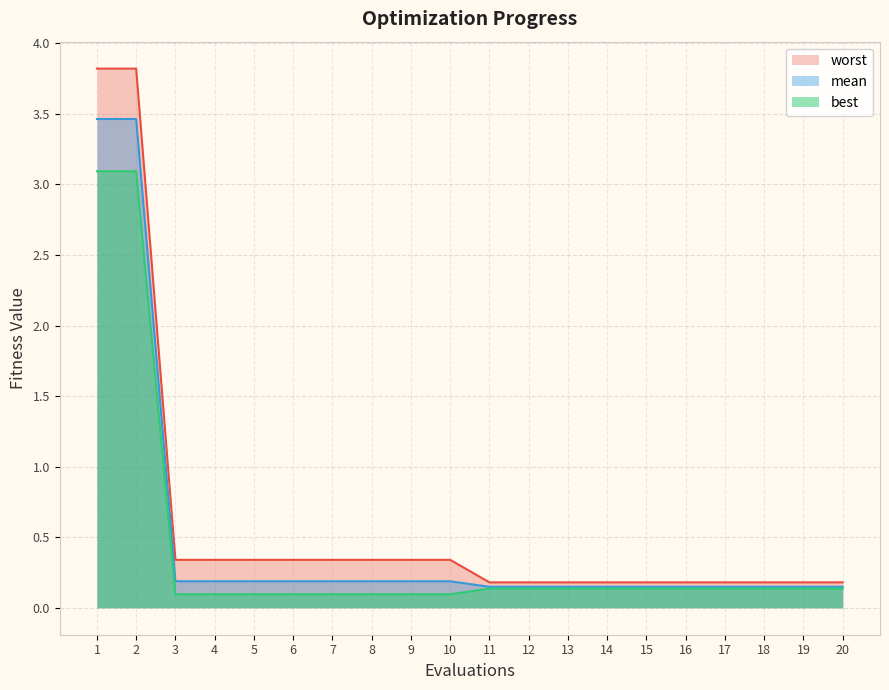

Is it true that worst equals 0.1 at 19?

False